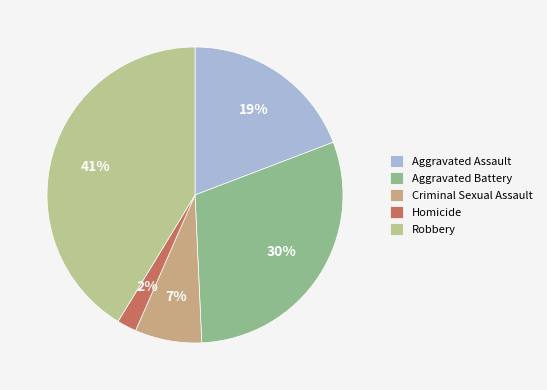

How many slices are in this pie chart?

5